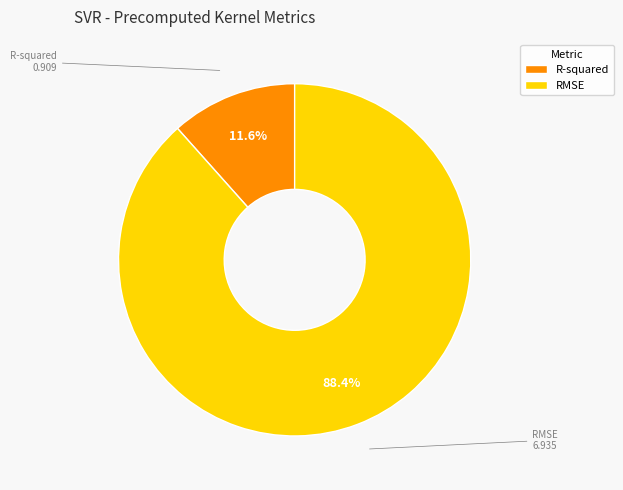

What percentage do R-squared and RMSE together represent?

100.0%